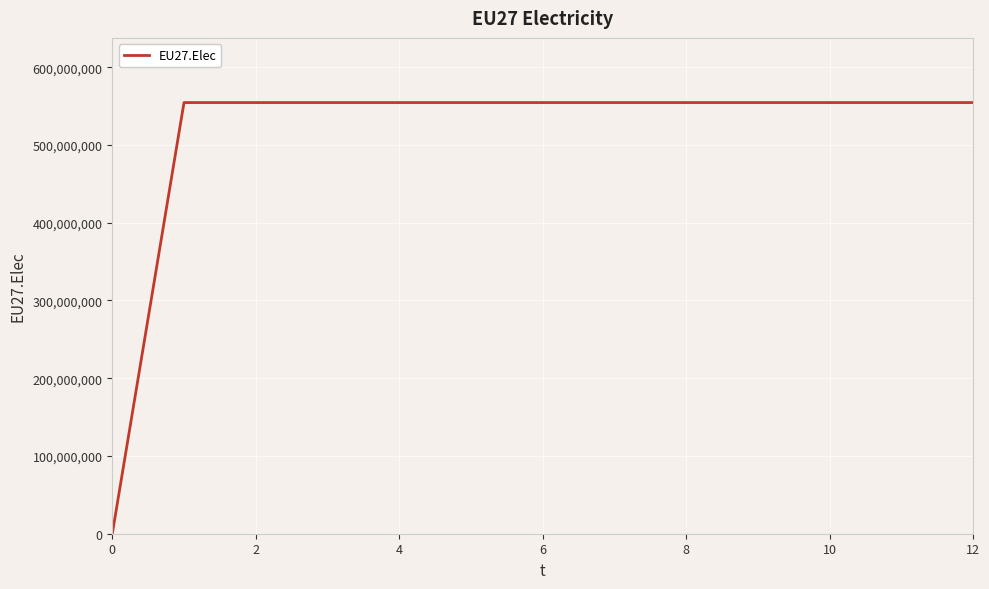

Count the number of data series in this chart.

1